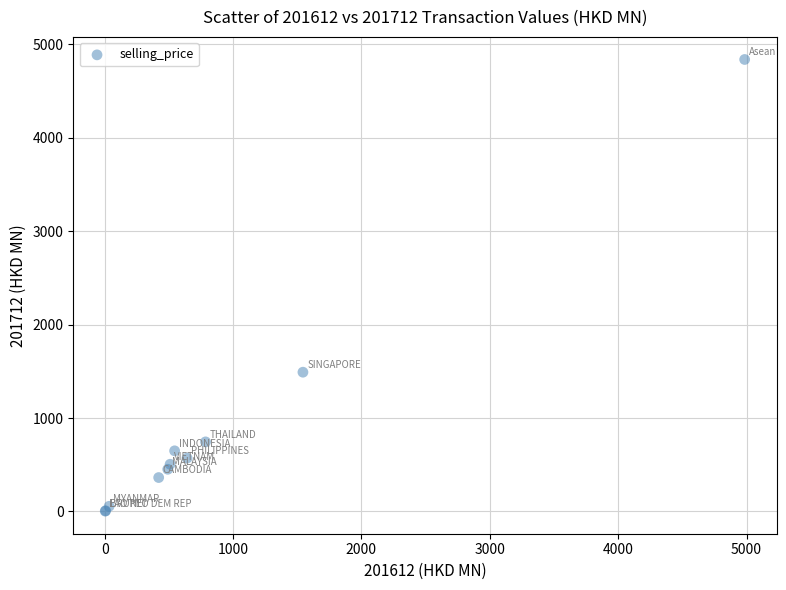

What Y value in the scatter plot is closest to 2421?

1490.7